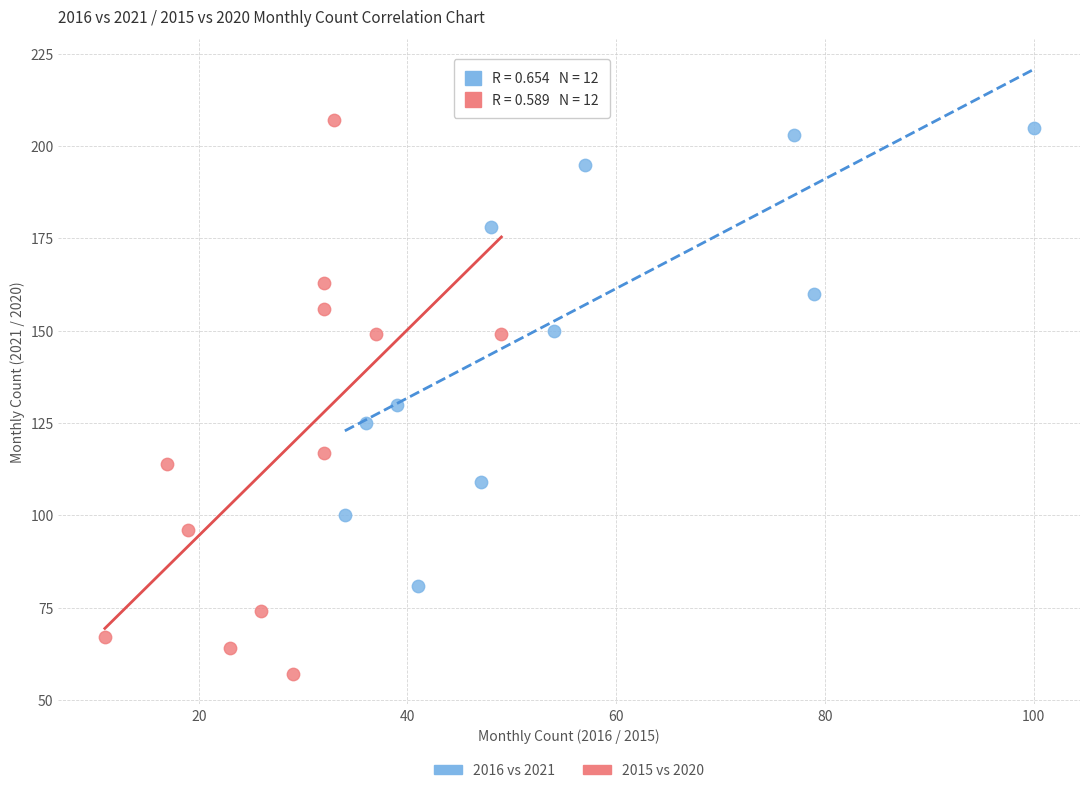

Which series reaches the minimum Y coordinate?

2015 vs 2020